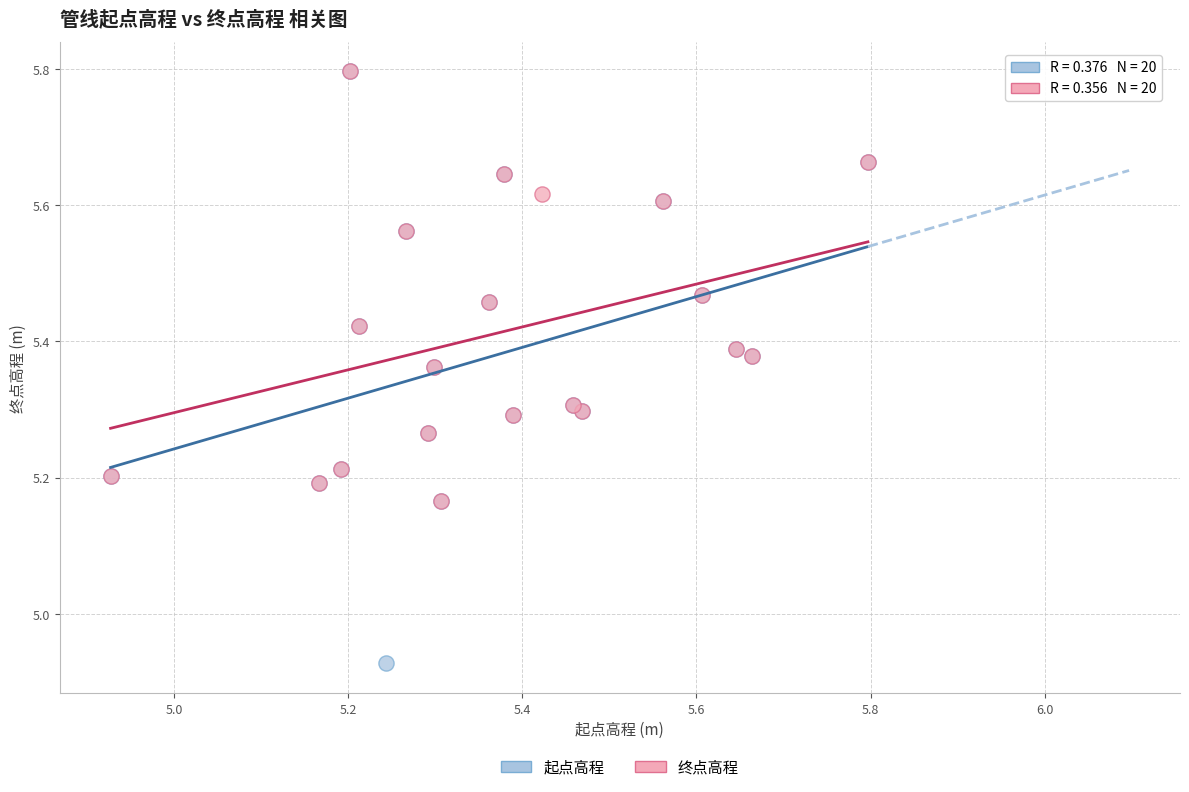

Which series has the largest Y range (max minus min)?

起点高程